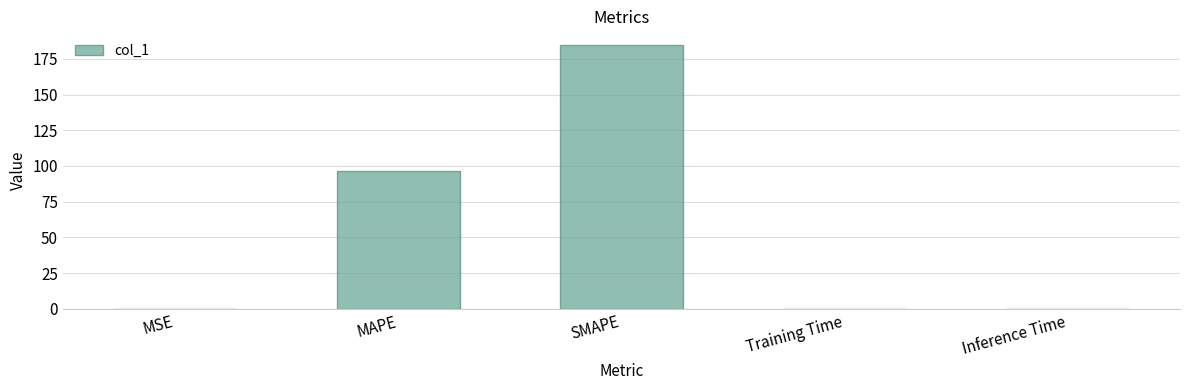

Where is the data nearest to the value 92?

MAPE